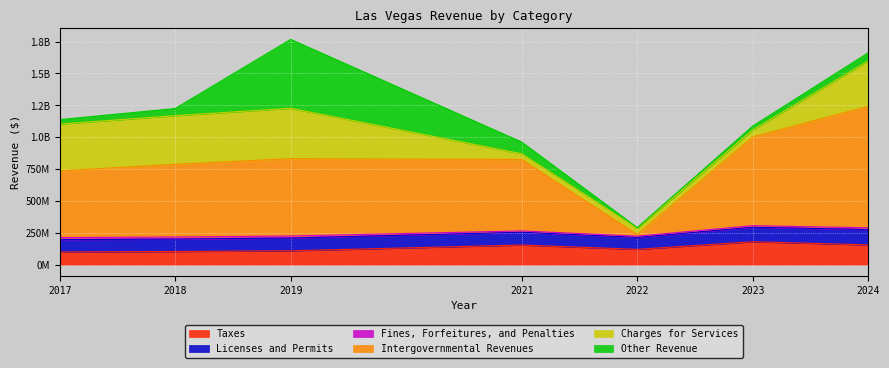

How many interior local peaks does the Licenses and Permits series have?

1